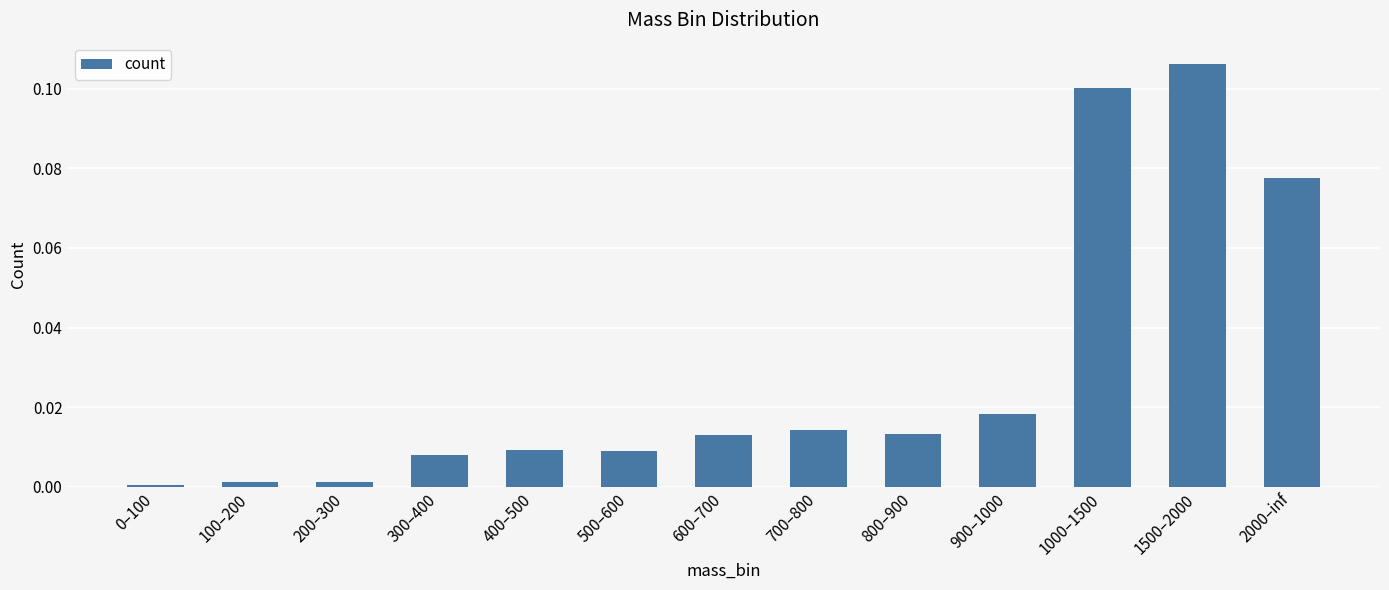

Which category has the highest value across all series?

1500–2000